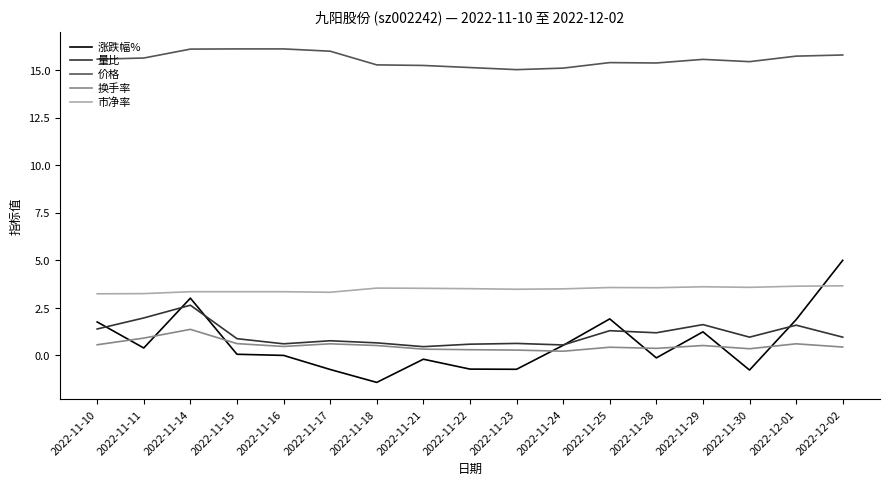

Where is the first local minimum for 涨跌幅%?

2022-11-11